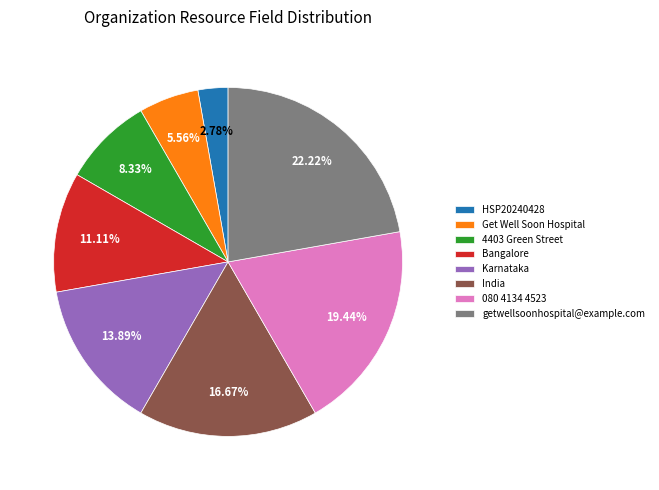

Does any single category account for the majority?

No